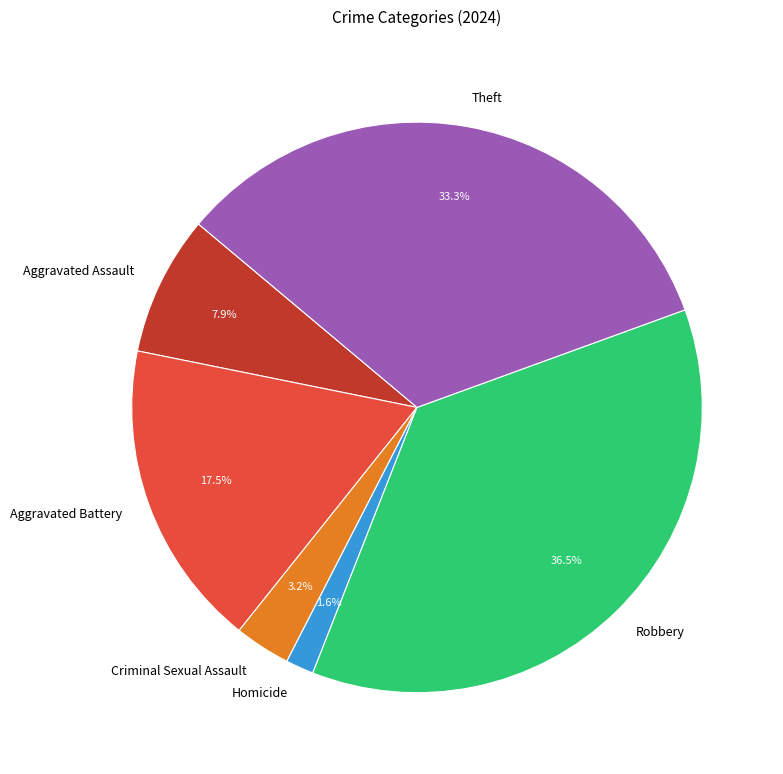

Which has a higher value, Homicide or Robbery?

Robbery